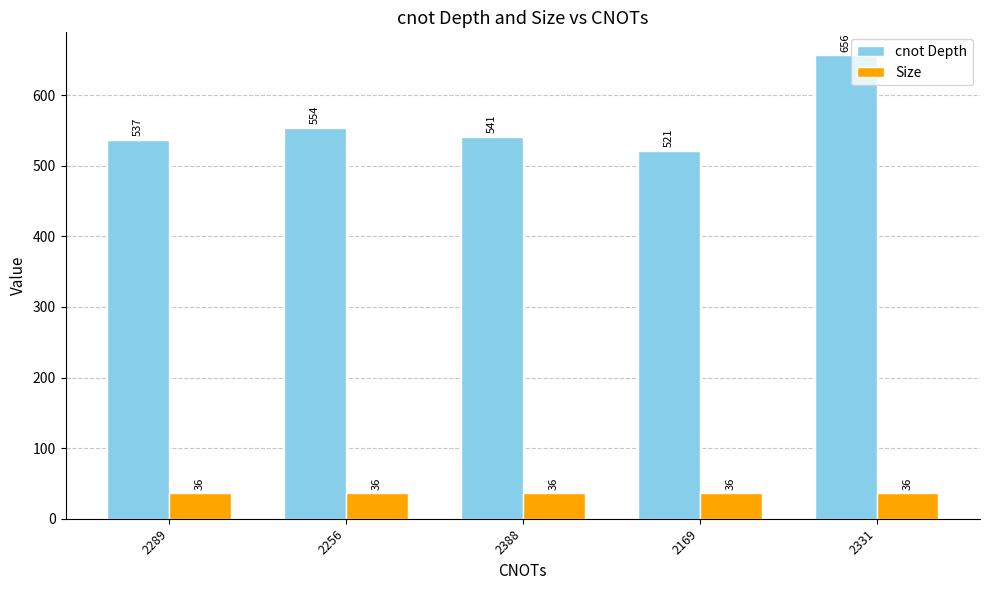

What position from the left is 2169?

4